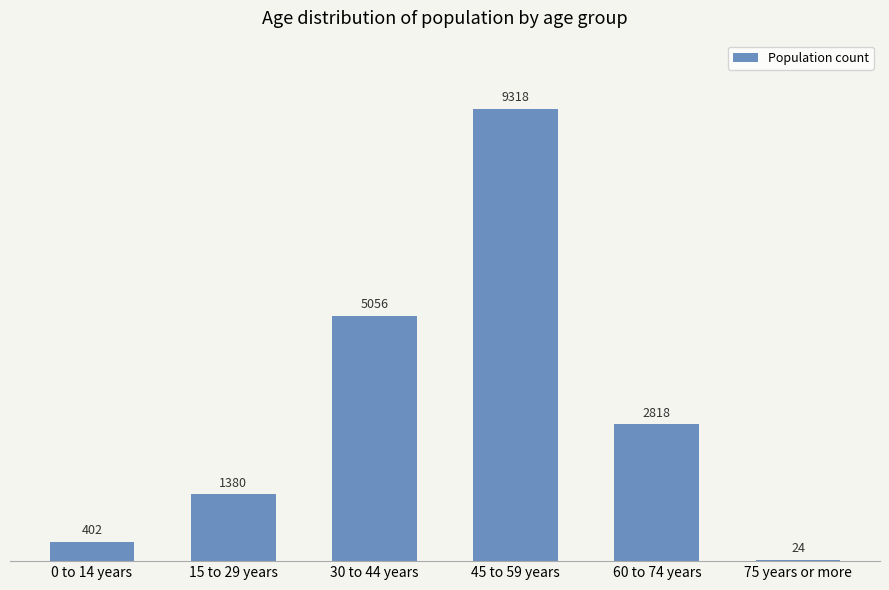

The chart shows a value of 1380 at 15 to 29 years. True or false?

True